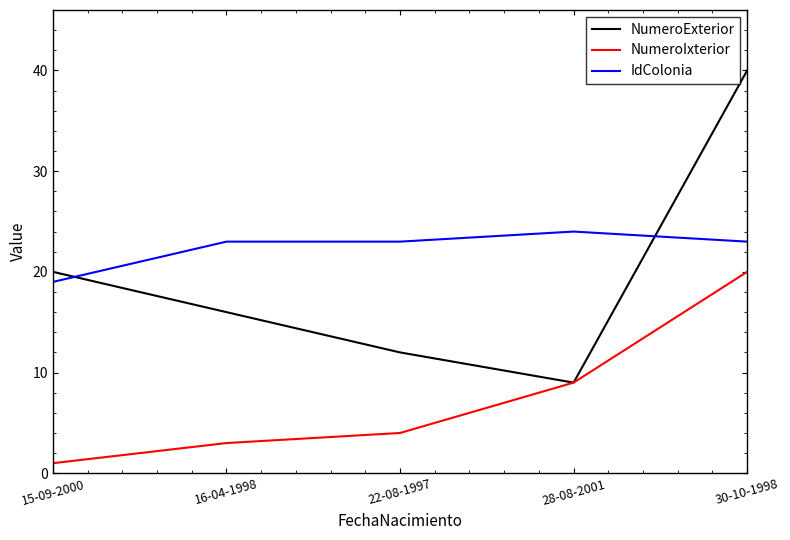

What is the difference between the maximum and minimum values in the IdColonia series?

5